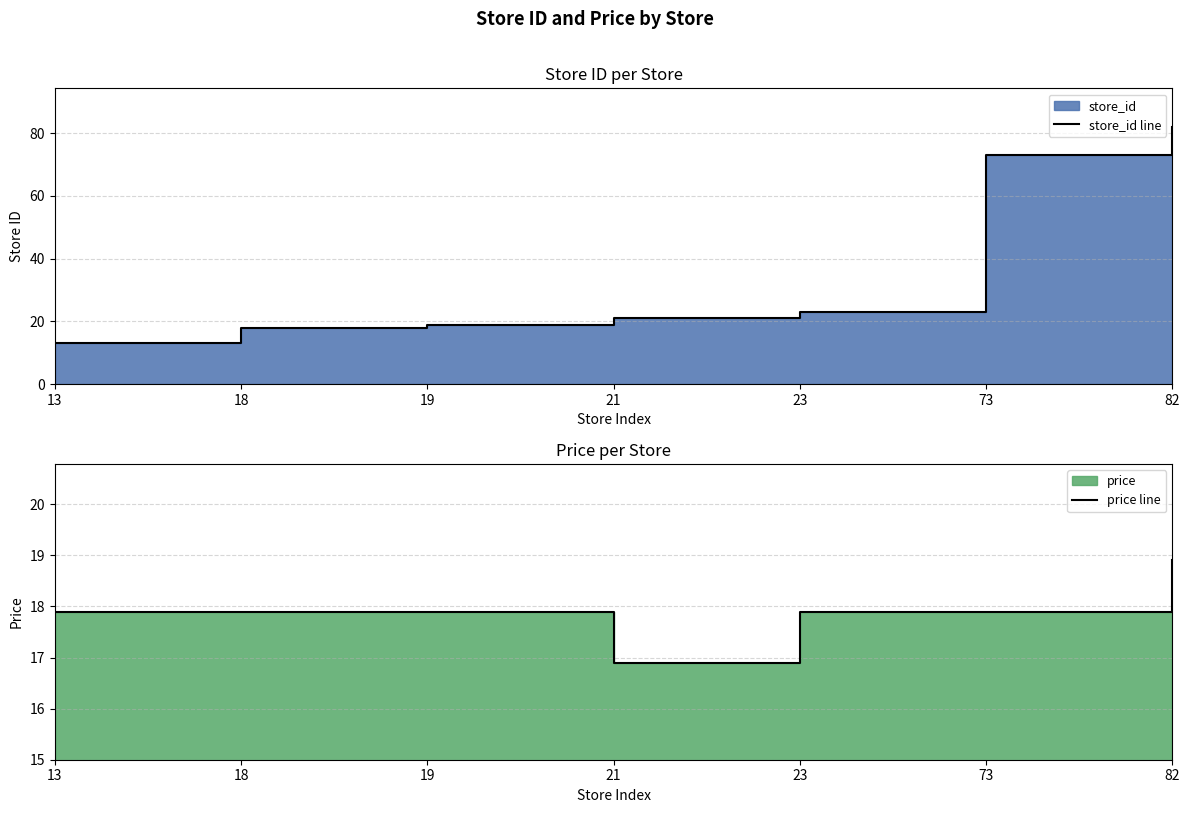

What is the minimum value shown in the chart?

13.0